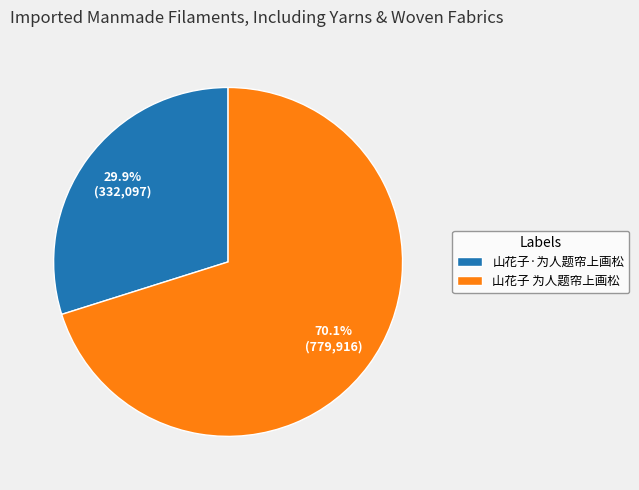

Do 山花子 为人题帘上画松 and 山花子·为人题帘上画松 together represent more than half of the pie?

Yes